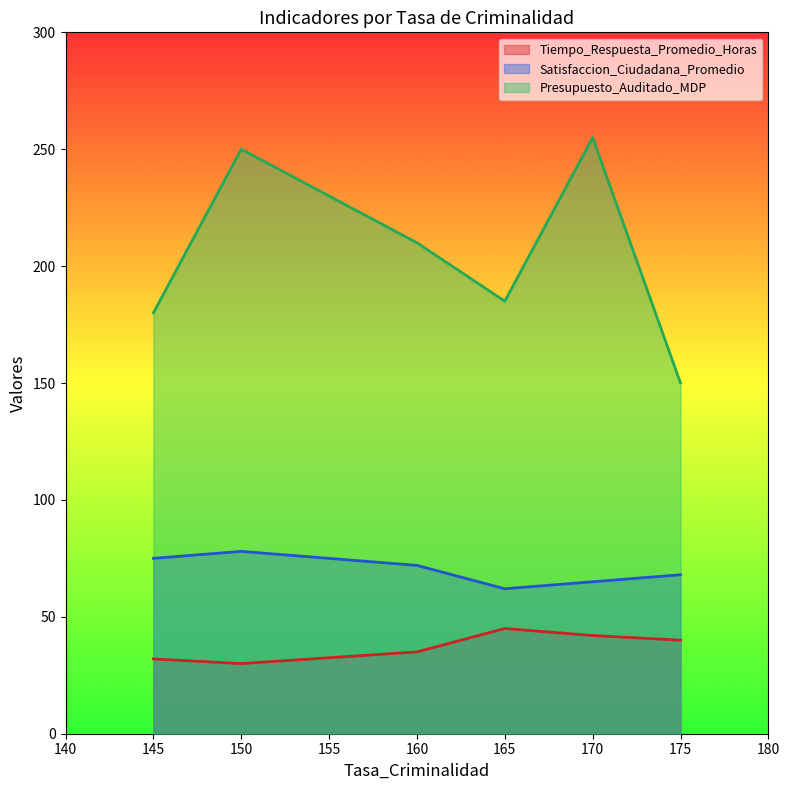

What is the total value across all series at 170?

362